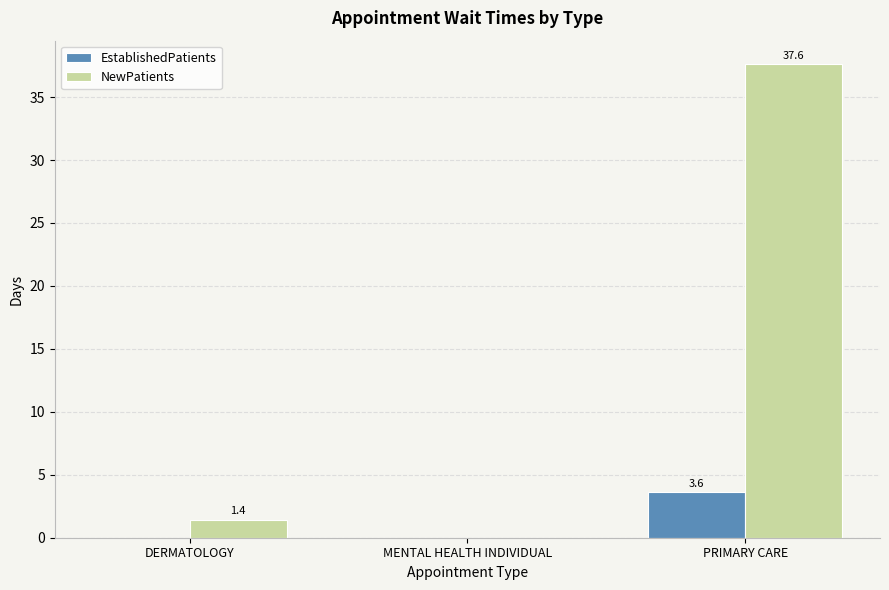

What is the maximum value for EstablishedPatients?

3.6